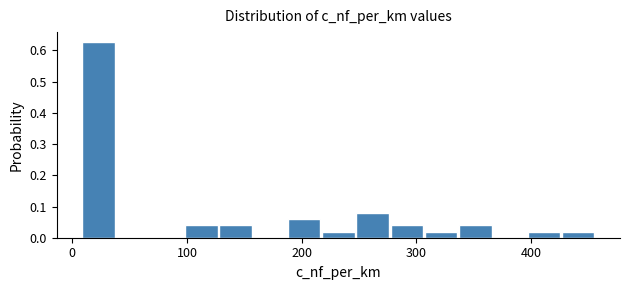

Around what value on the x-axis is the tallest bar? Give the approximate position of its centre, as read against the axis.

20